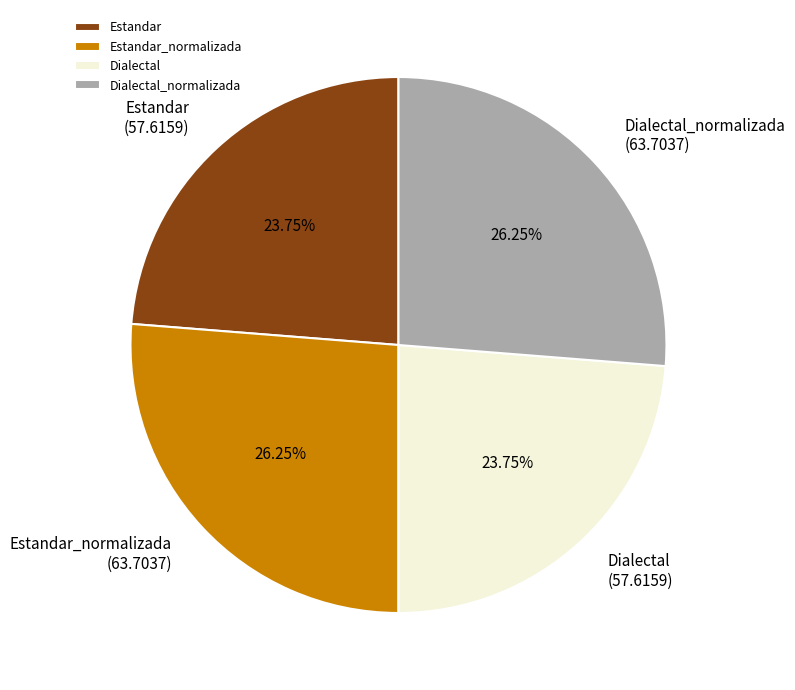

Does Dialectal_normalizada account for over 50% of the chart?

No